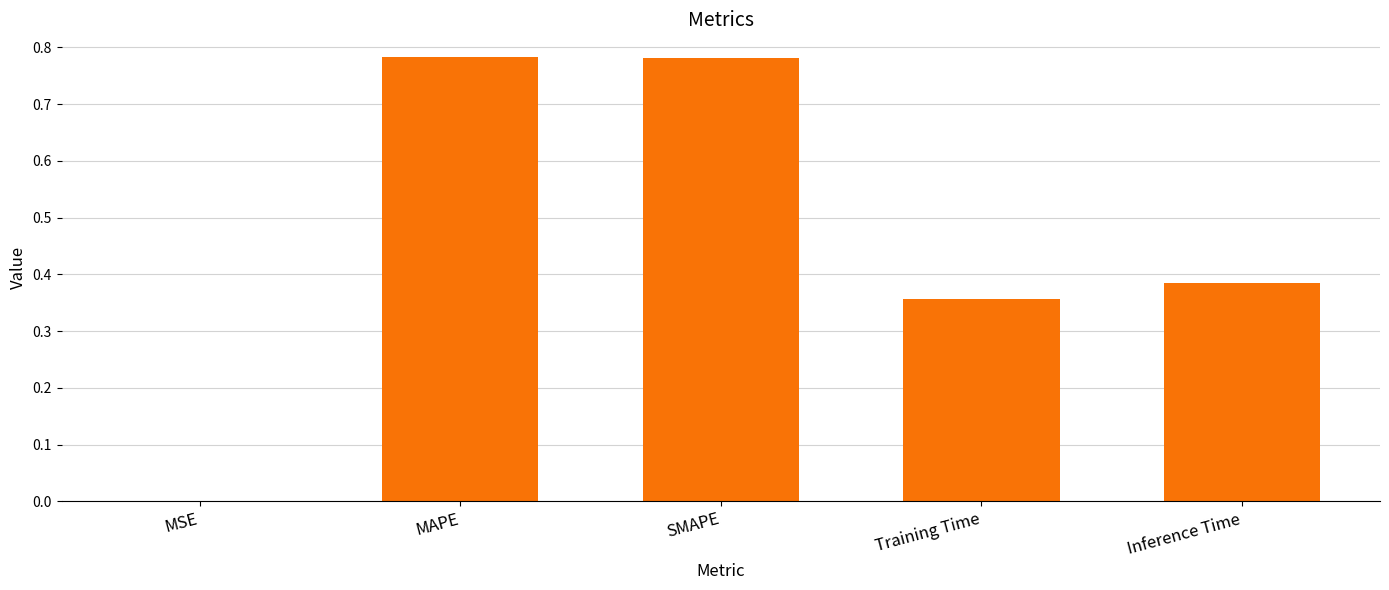

Which has a higher value, MSE or Inference Time?

Inference Time